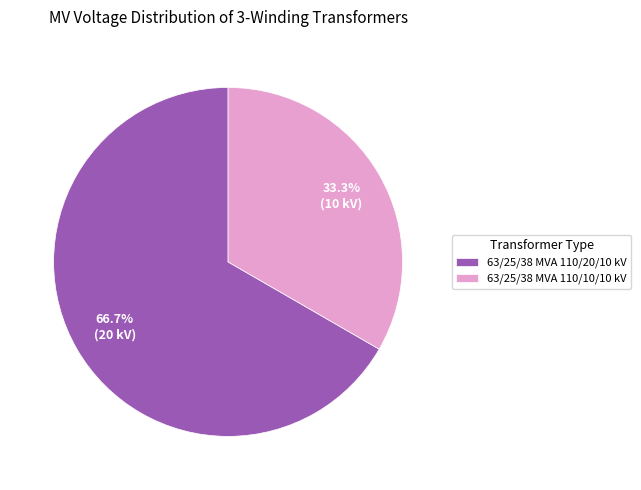

Does 63/25/38 MVA 110/10/10 kV represent more than half of the total?

No